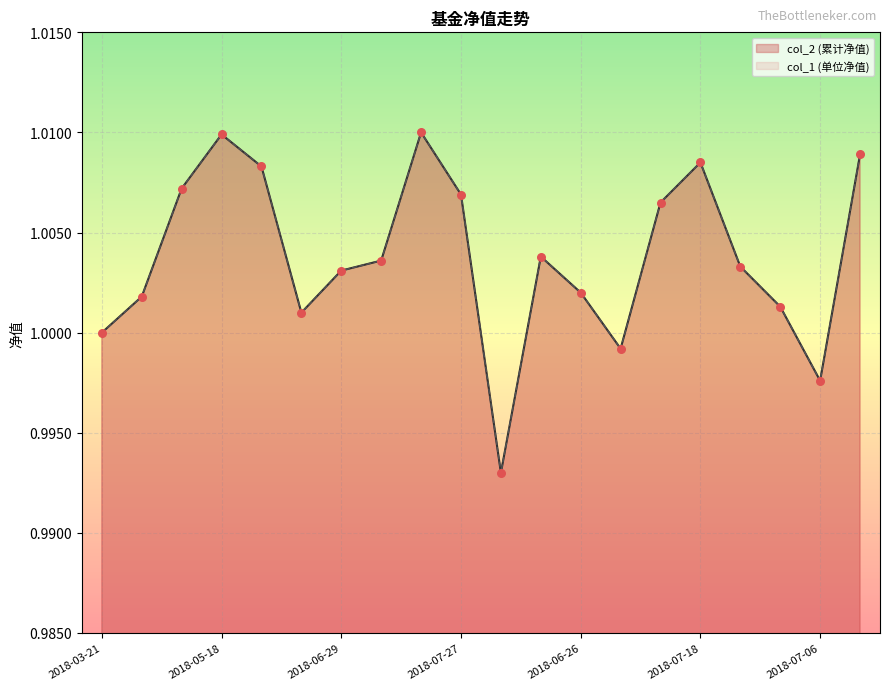

At which category is the sum across all series the highest?

2018-07-16